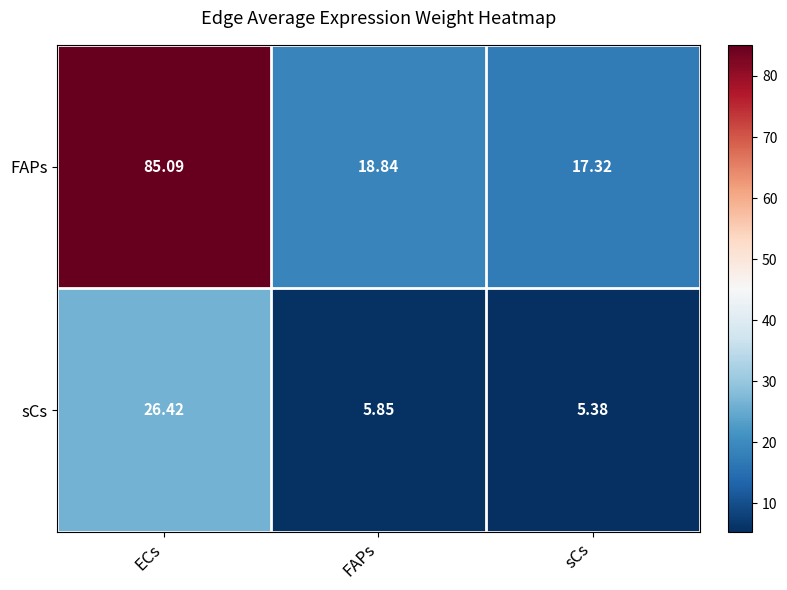

Between ECs and FAPs, which series saw the biggest shift?

FAPs